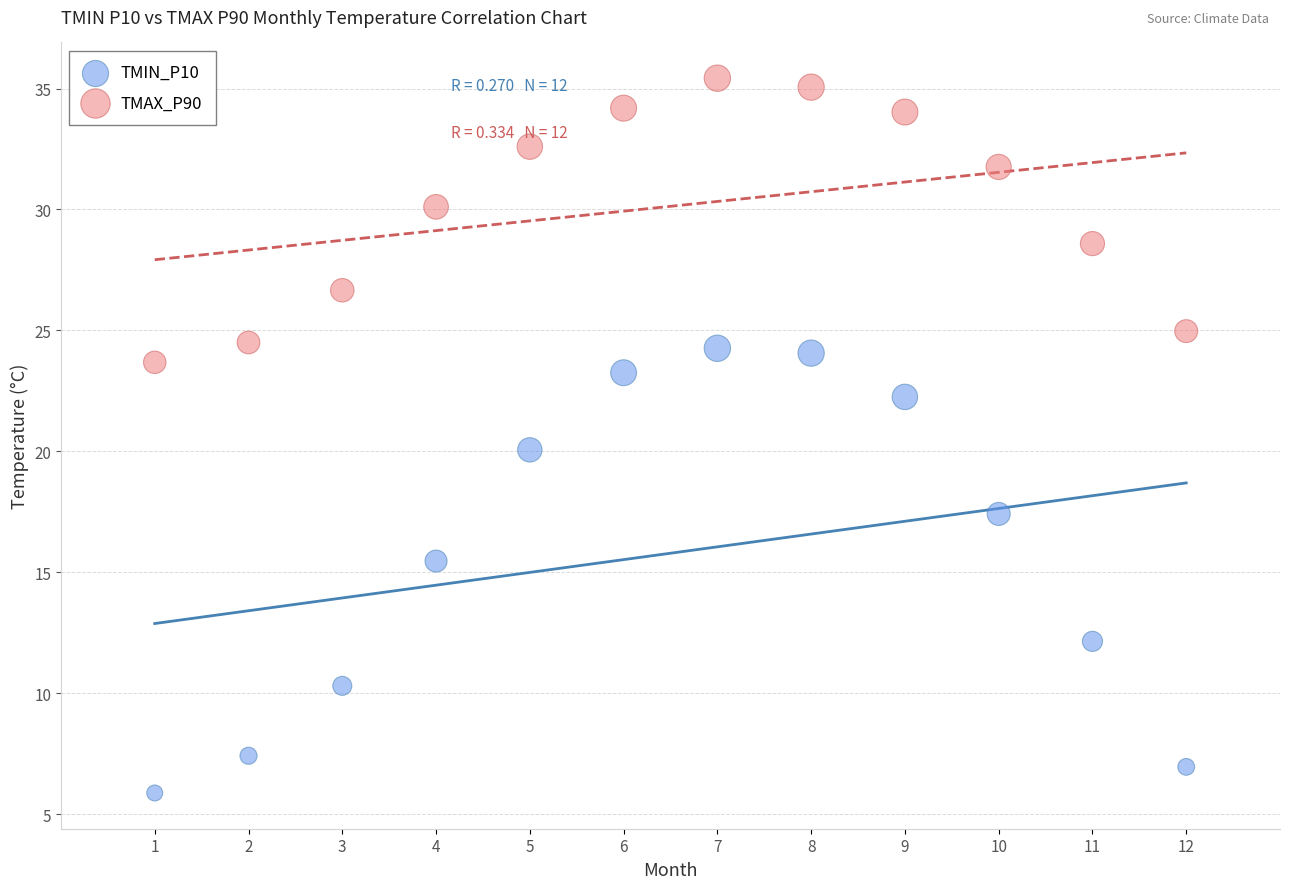

Across all data points, what is the range of X values (max minus min)?

11.0